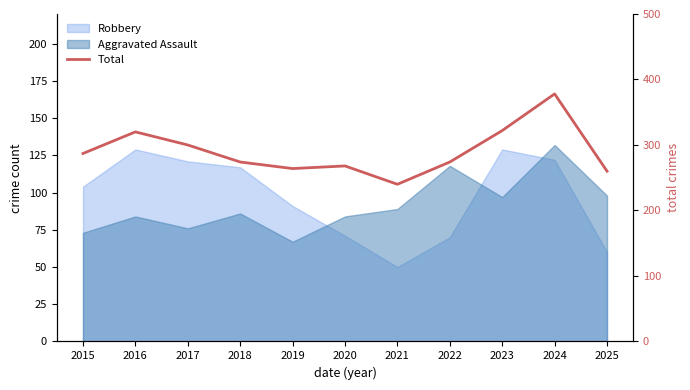

What value does the data have at 2019, to the nearest 50?

250